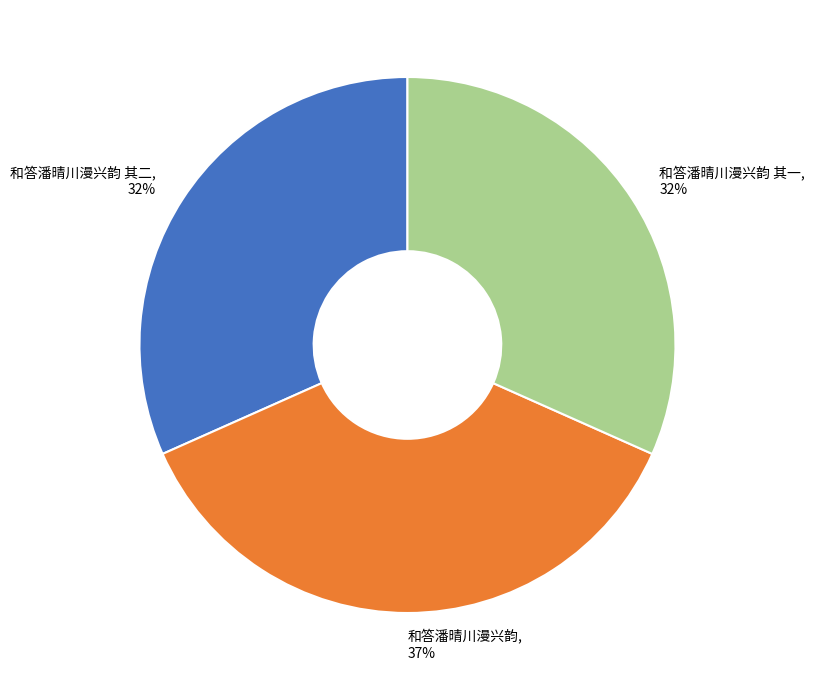

To the nearest percent, what portion does 和答潘晴川漫兴韵 其一 represent?

32%